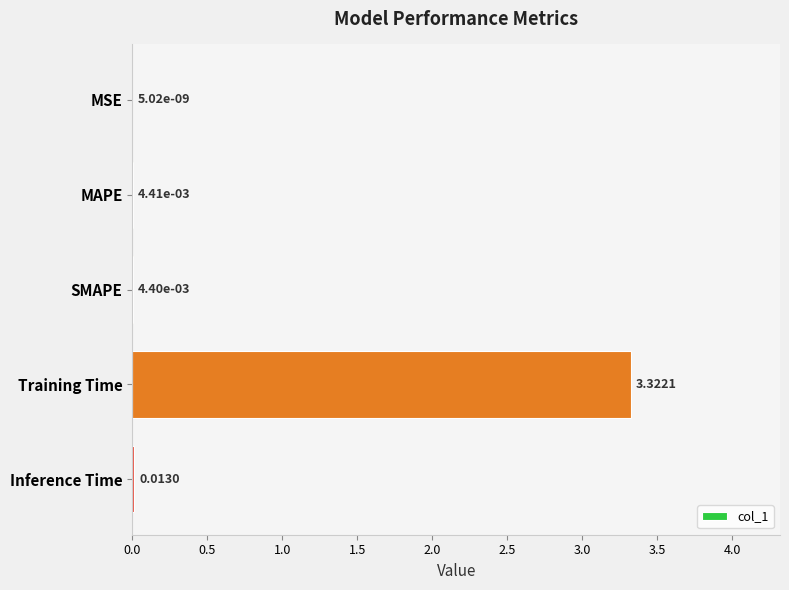

Where is the data nearest to the value 1?

Inference Time